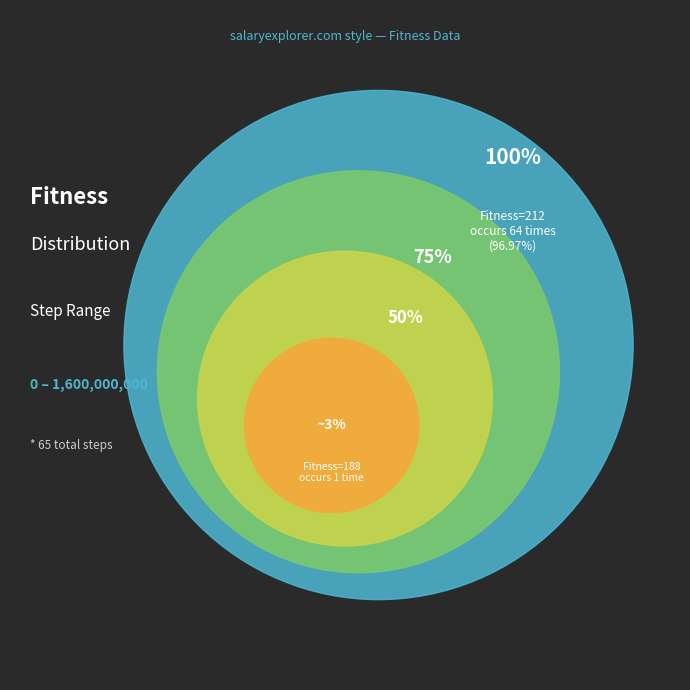

Is it true that 188 is 57% of the pie?

False